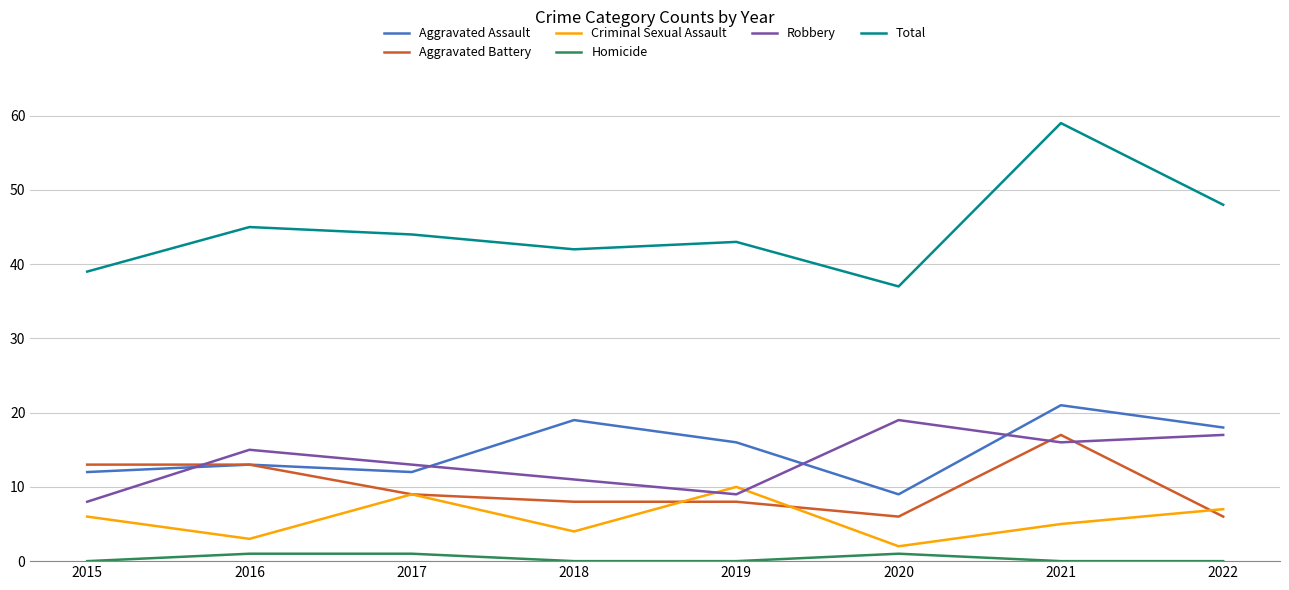

Rank the series at 2018 from highest to lowest value.

Total, Aggravated Assault, Robbery, Aggravated Battery, Criminal Sexual Assault, Homicide